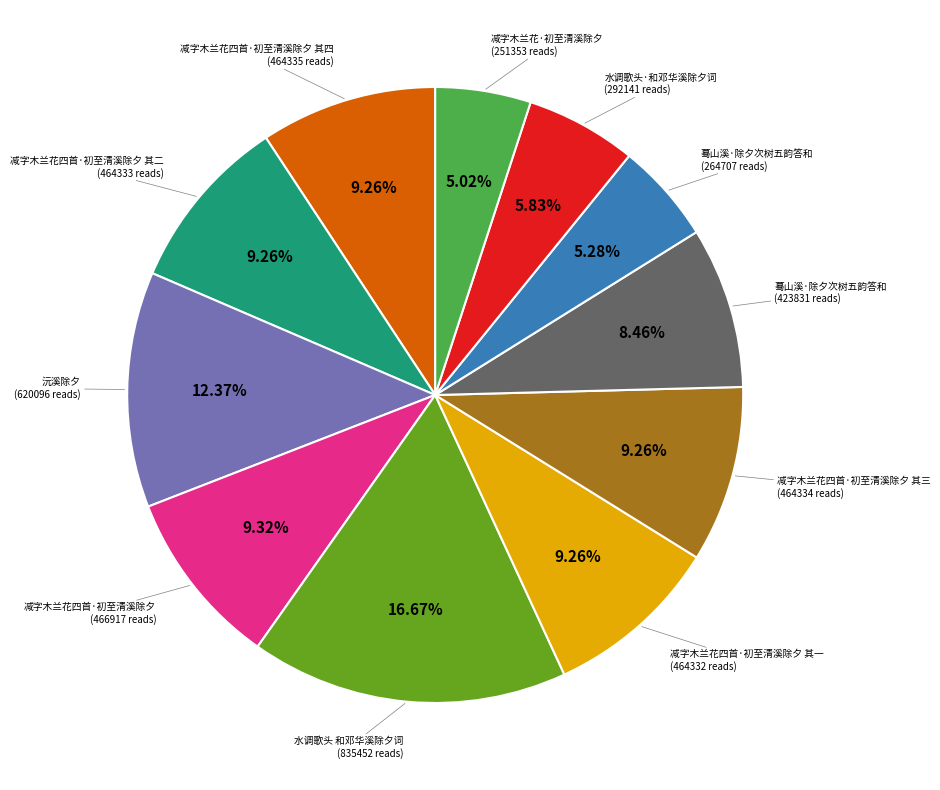

Does any single category account for the majority?

No